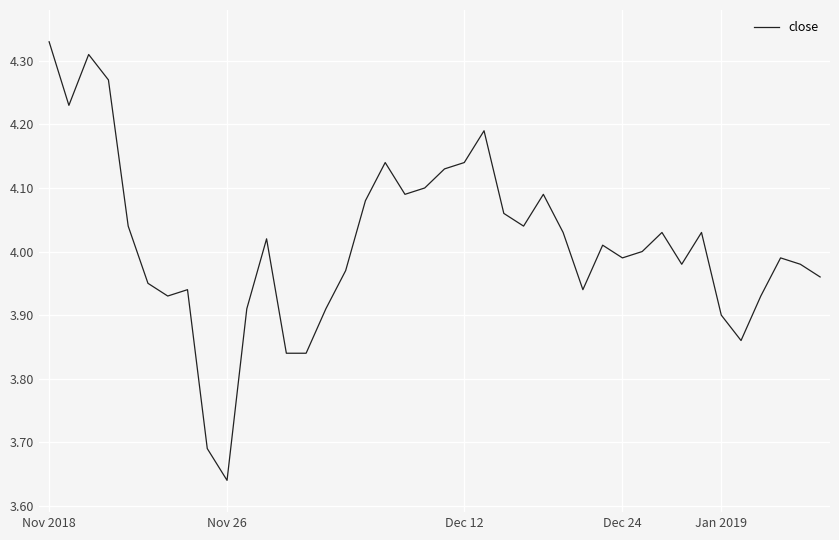

What is the difference between the maximum and minimum values?

0.7